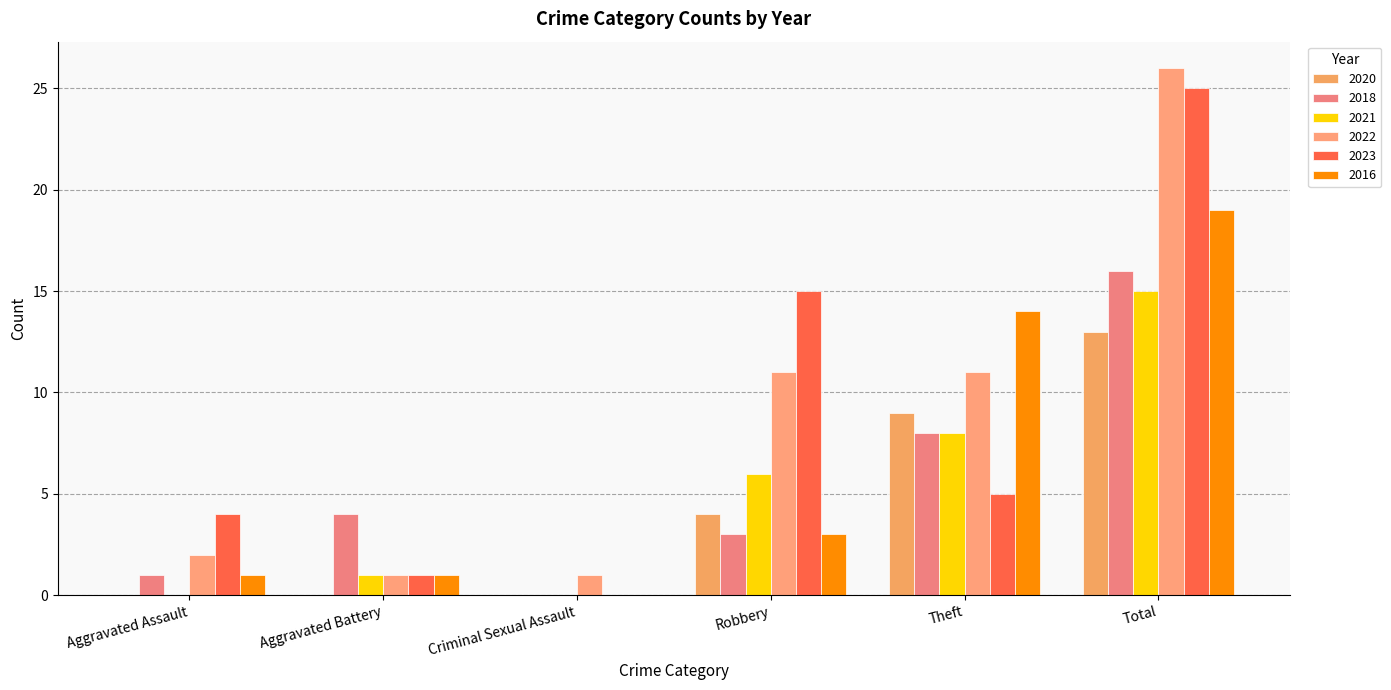

Where does the 2022 series first go above 11?

Total